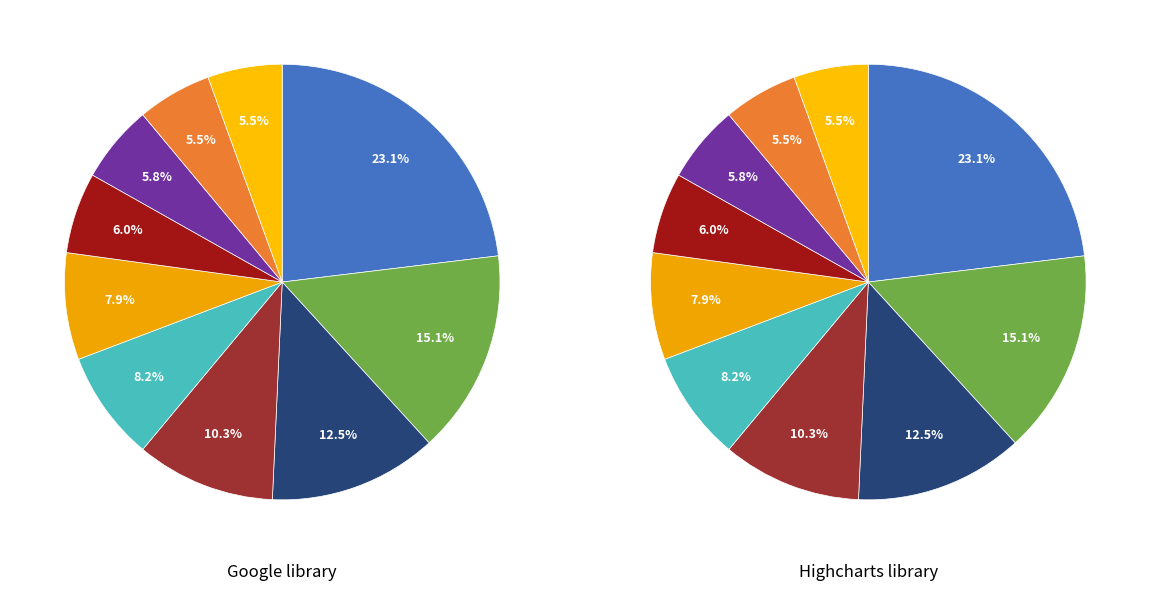

The would slice represents 20% of the pie. True or false?

False